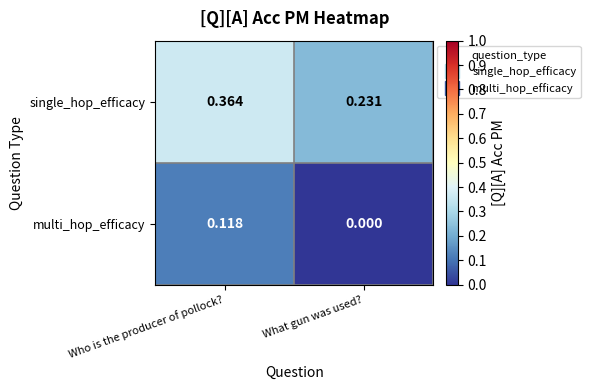

List the series in order of their overall mean, lowest first.

multi_hop_efficacy, single_hop_efficacy